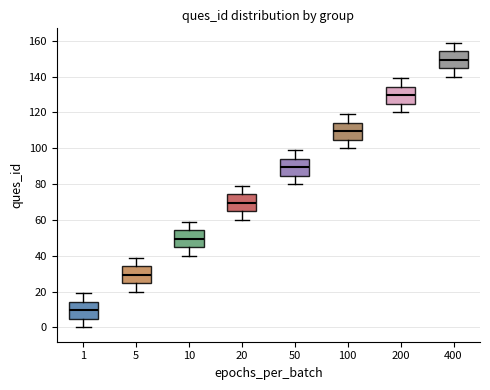

Which box has the lowest median line?

1